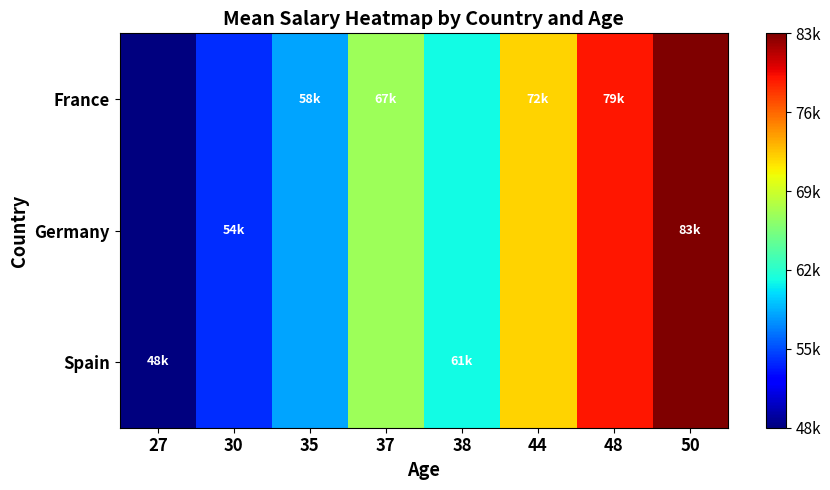

Which series has the largest total across all categories?

France